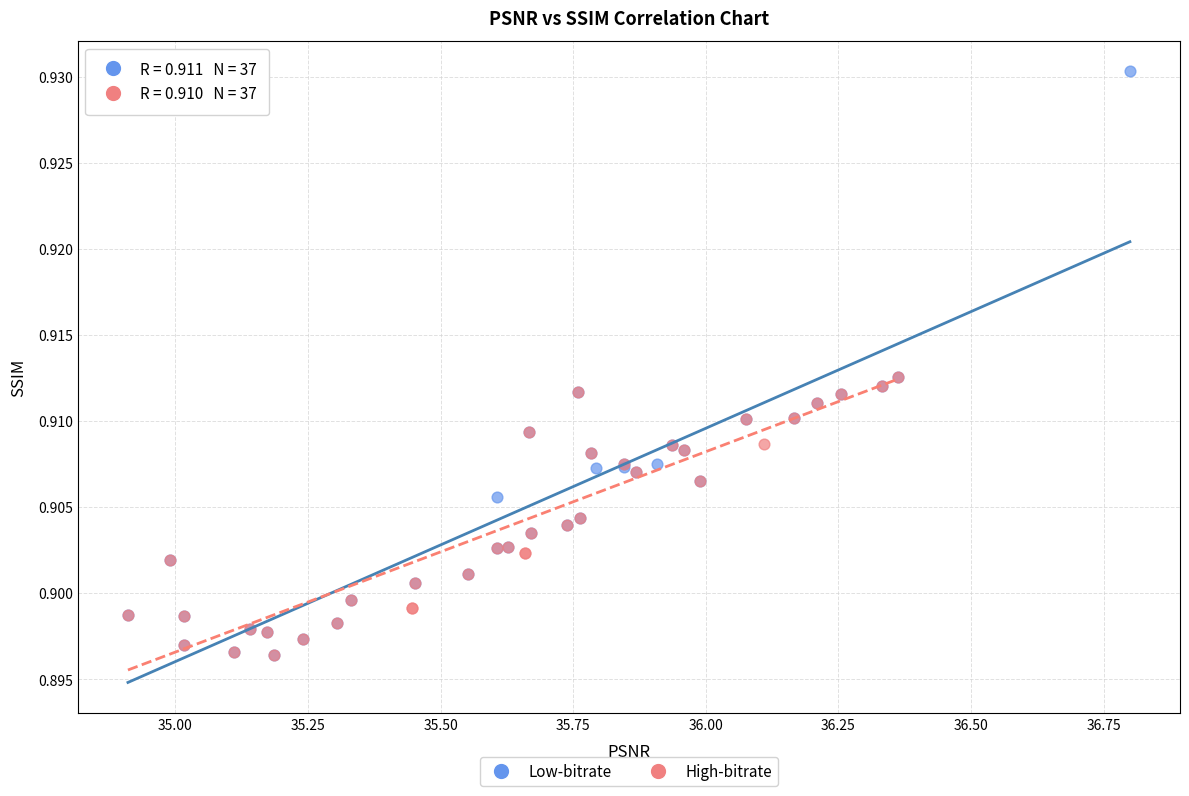

Which series contains the highest Y value?

Low-bitrate